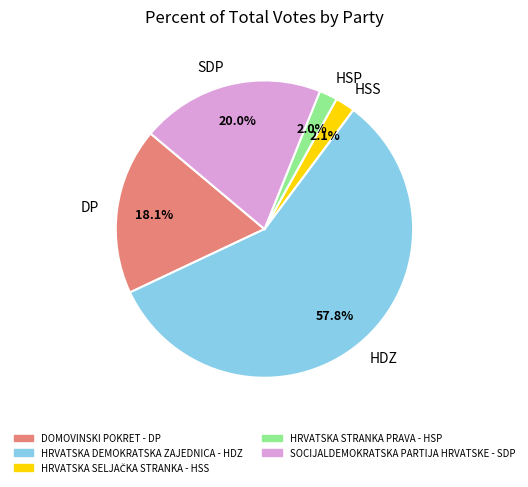

Which category has the biggest portion of the pie?

HDZ